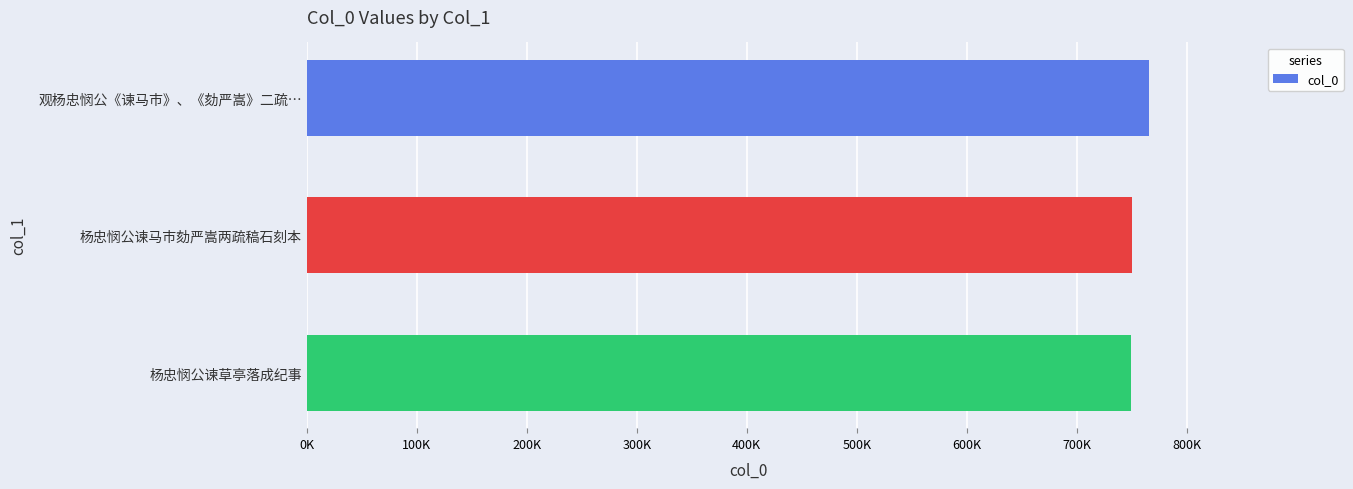

Which label corresponds to the largest value in the chart?

观杨忠悯公《谏马市》、《劾严嵩》二疏…